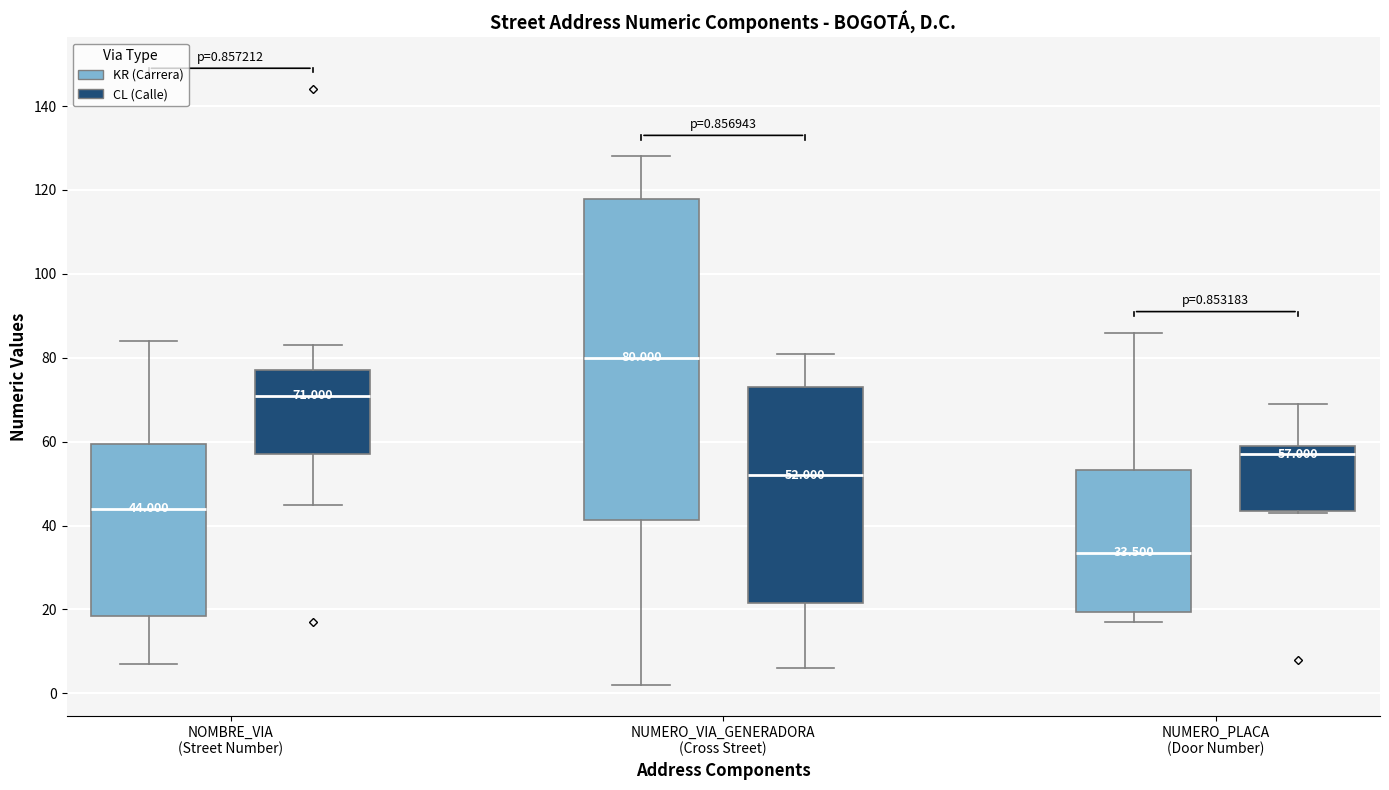

Comparing the boxes themselves (not the whiskers), which one is the tallest?

NUMERO_VIA_GENERADORA (Cross Street) (KR (Carrera))